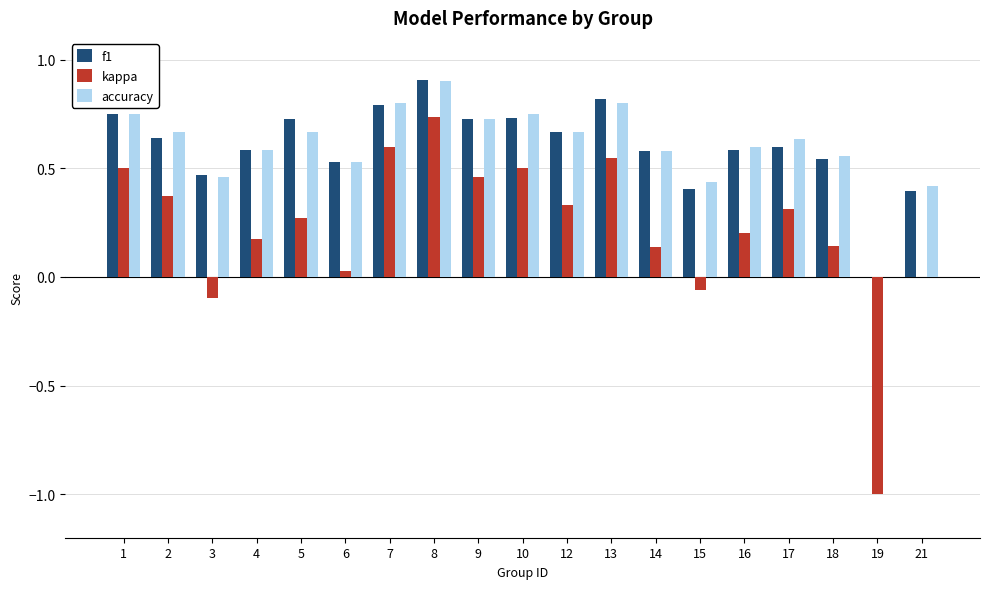

How many groups of bars are there?

19